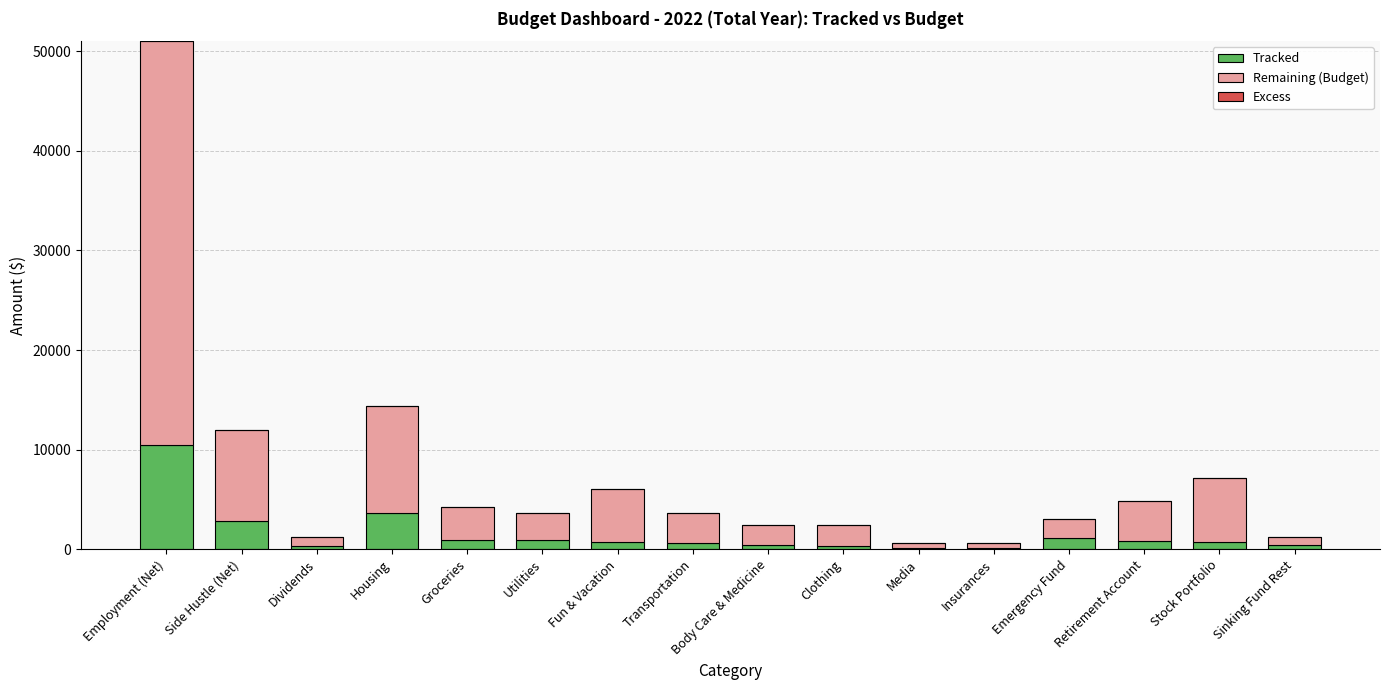

At which category is the sum across all series the highest?

Employment (Net)